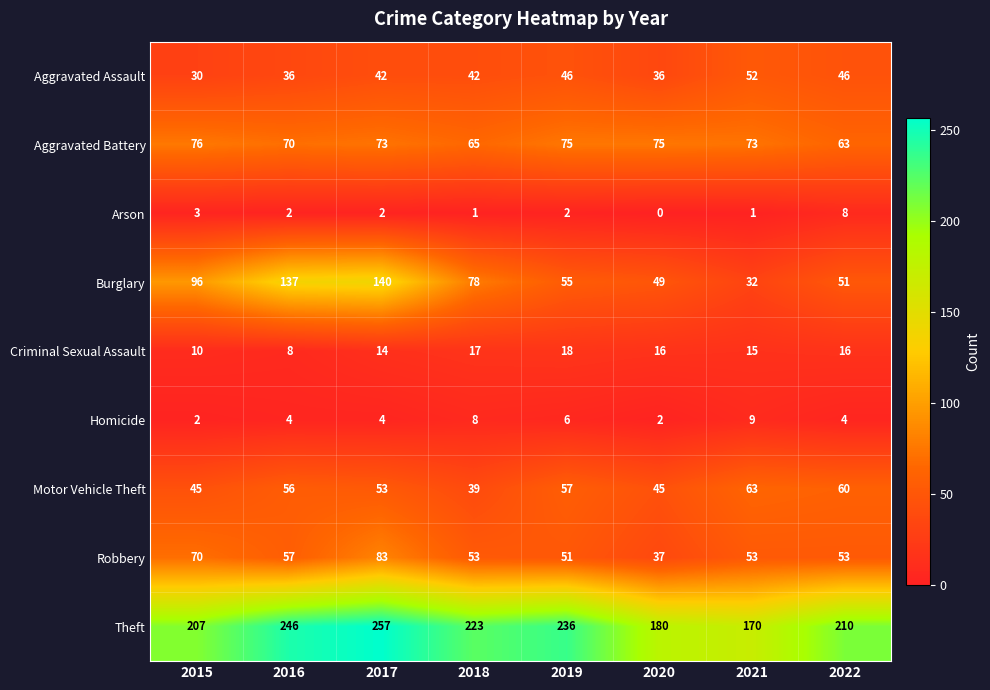

Count the number of categories in the chart.

8